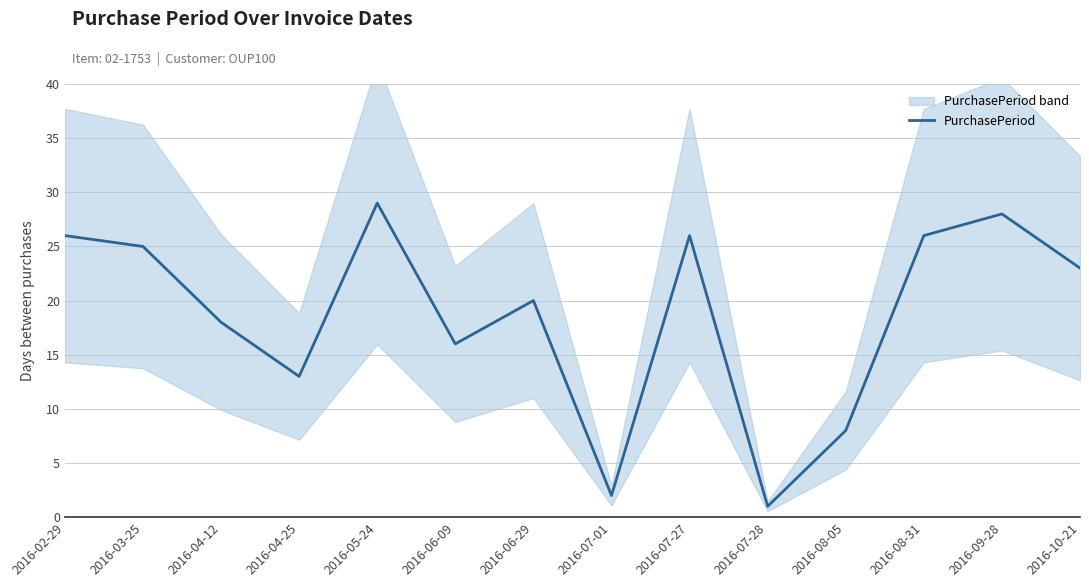

What is the value of the 5th point from the left?

29